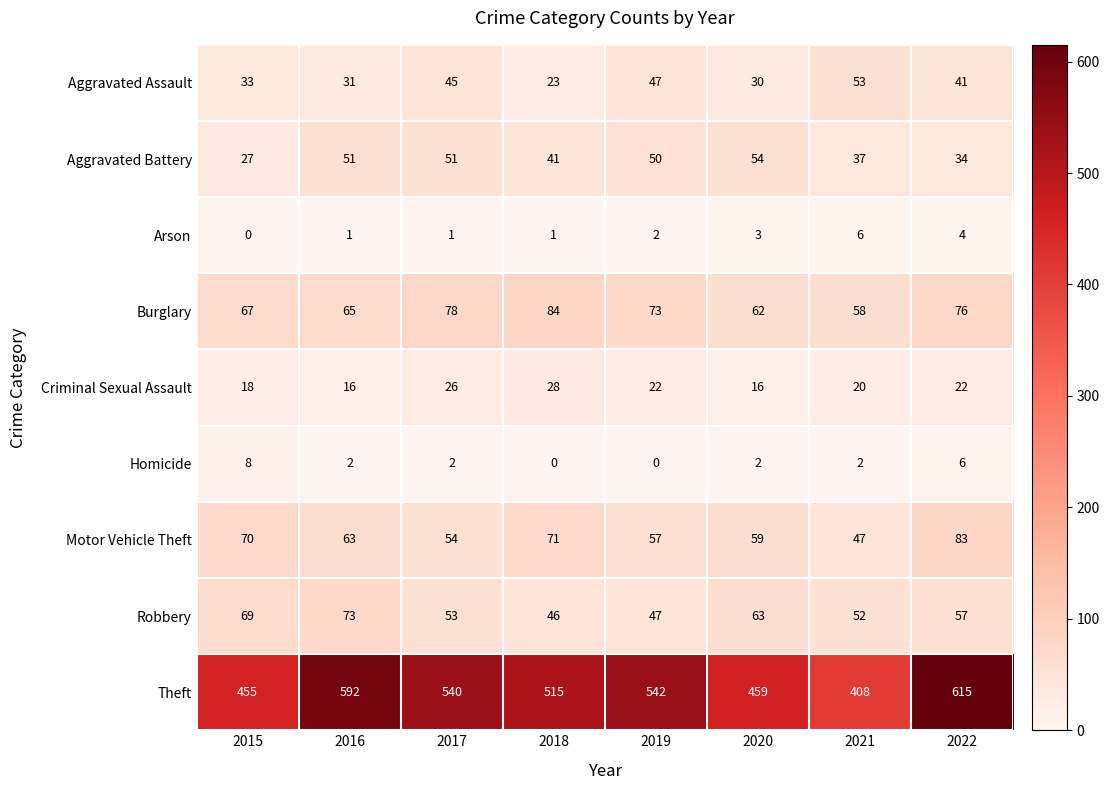

Count the number of data series in this chart.

9